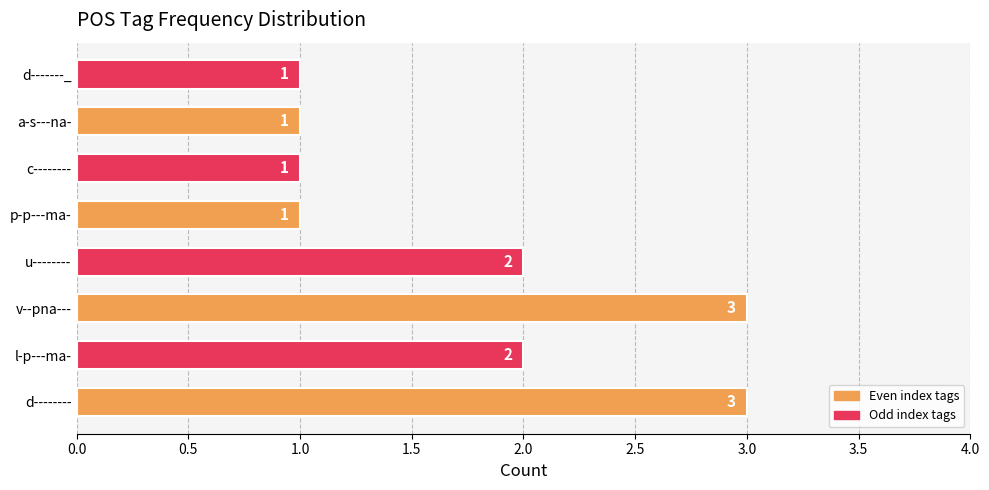

The chart shows a value of 2 at v--pna---. True or false?

False